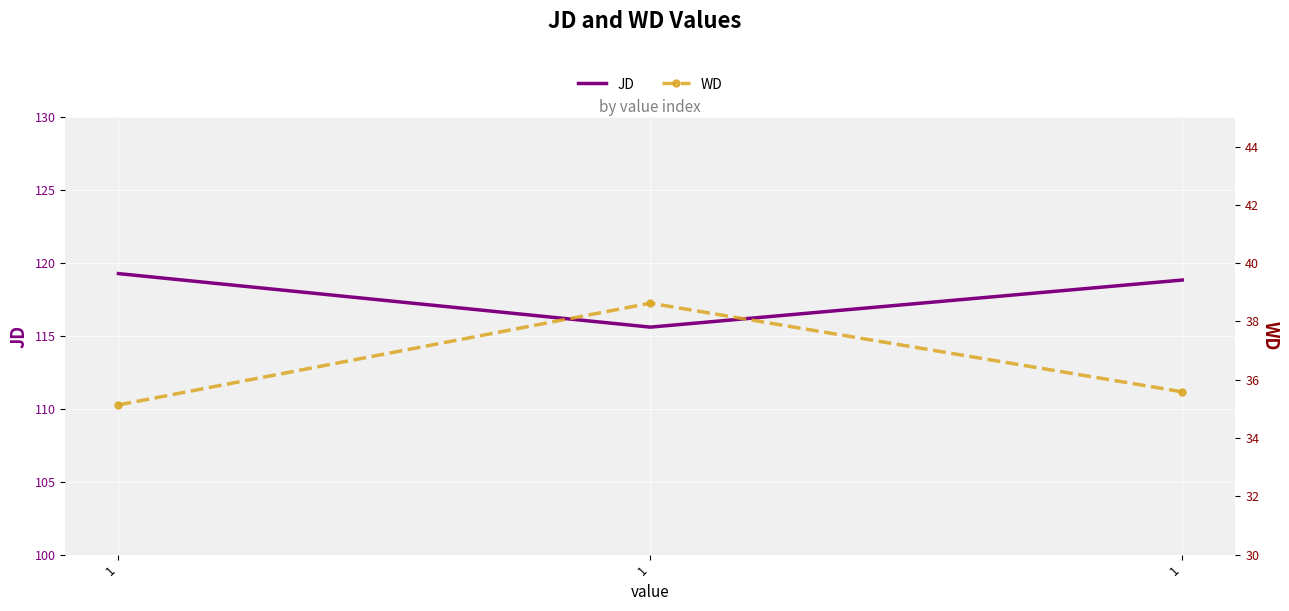

What are all the series names shown in the legend?

JD, WD